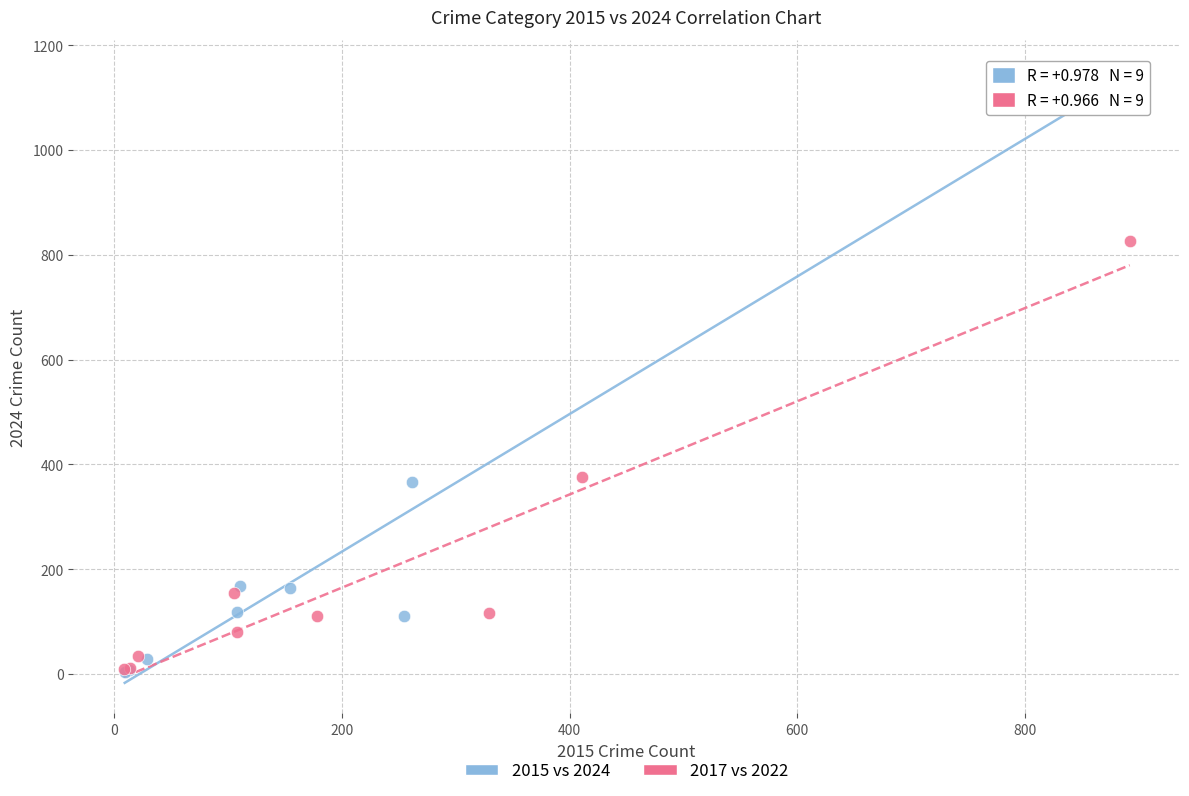

Which series reaches the maximum Y coordinate?

2015 vs 2024